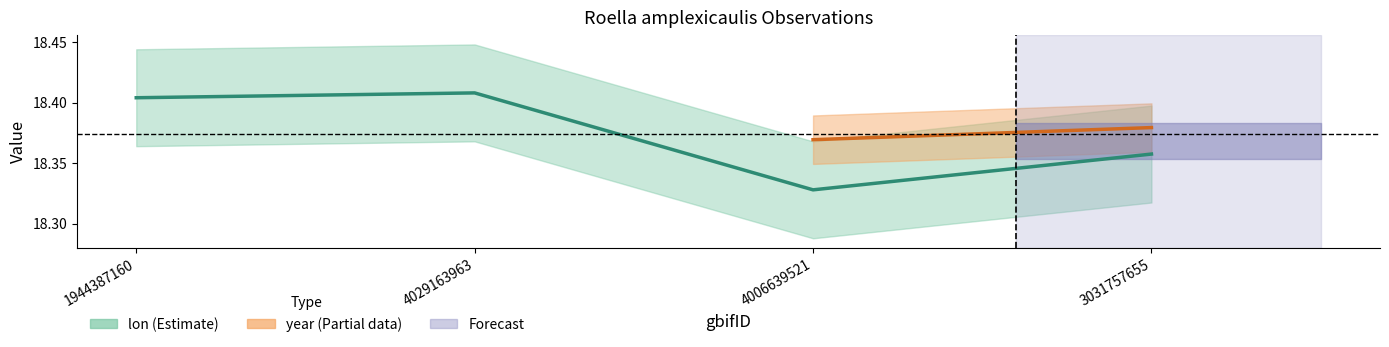

Rank the categories by value from highest to lowest.

4029163963, 1944387160, 3031757655, 4006639521